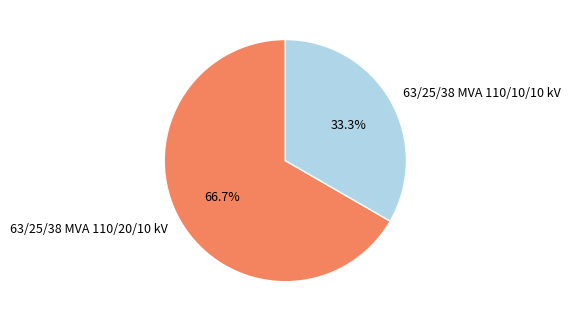

How many slices are in this pie chart?

2